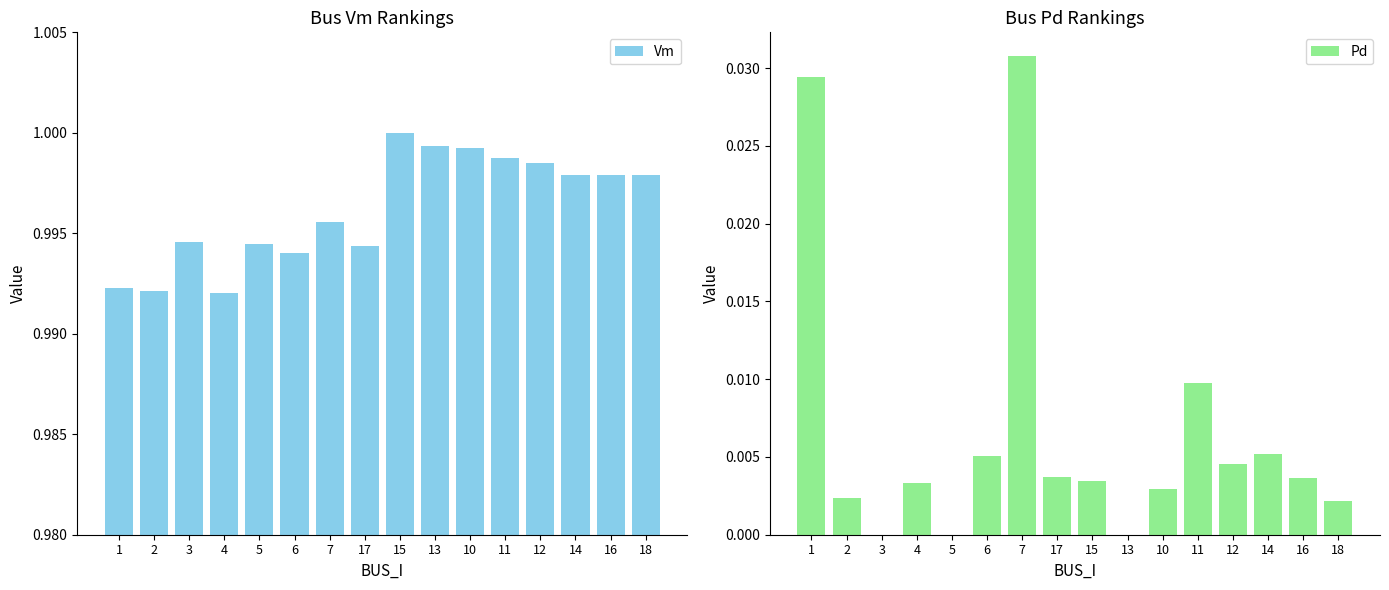

What is the sum of the Vm values at 5 and 12?

2.0